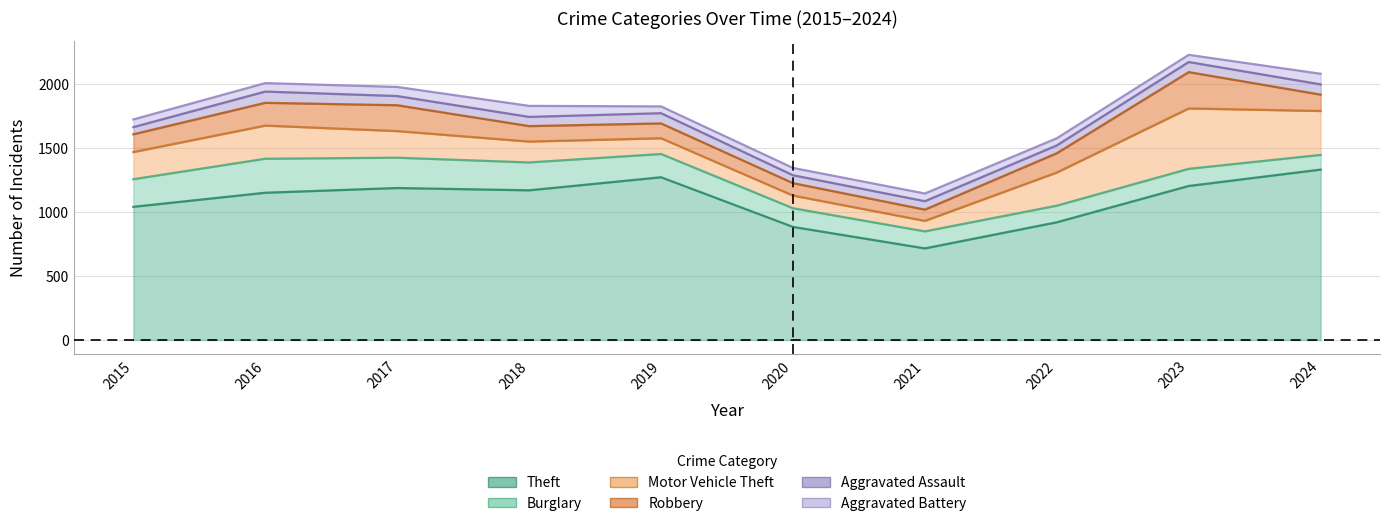

What is the smallest value displayed?

53